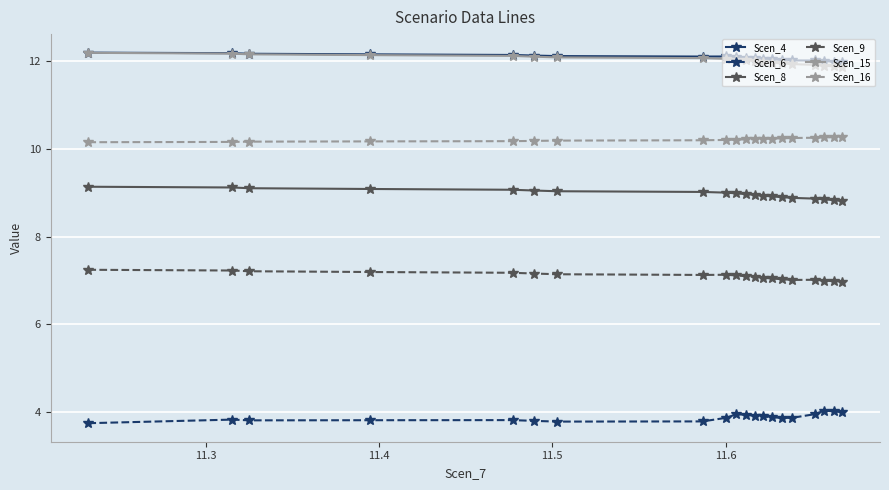

How many Scen_16 values are between 10 and 11?

20